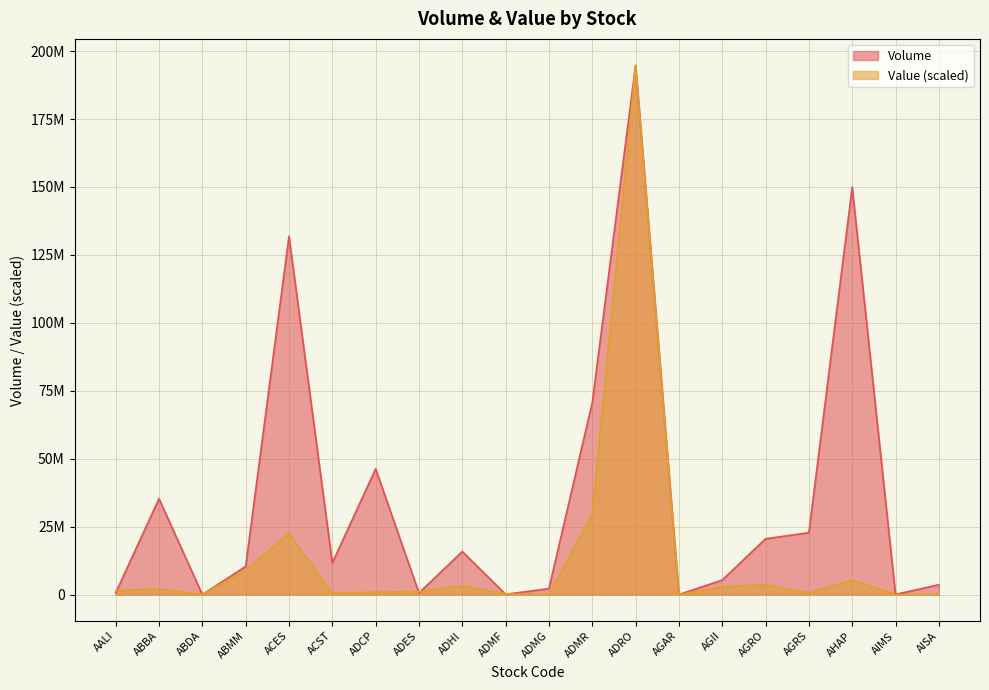

What is the label of the 1st point from the right?

AISA